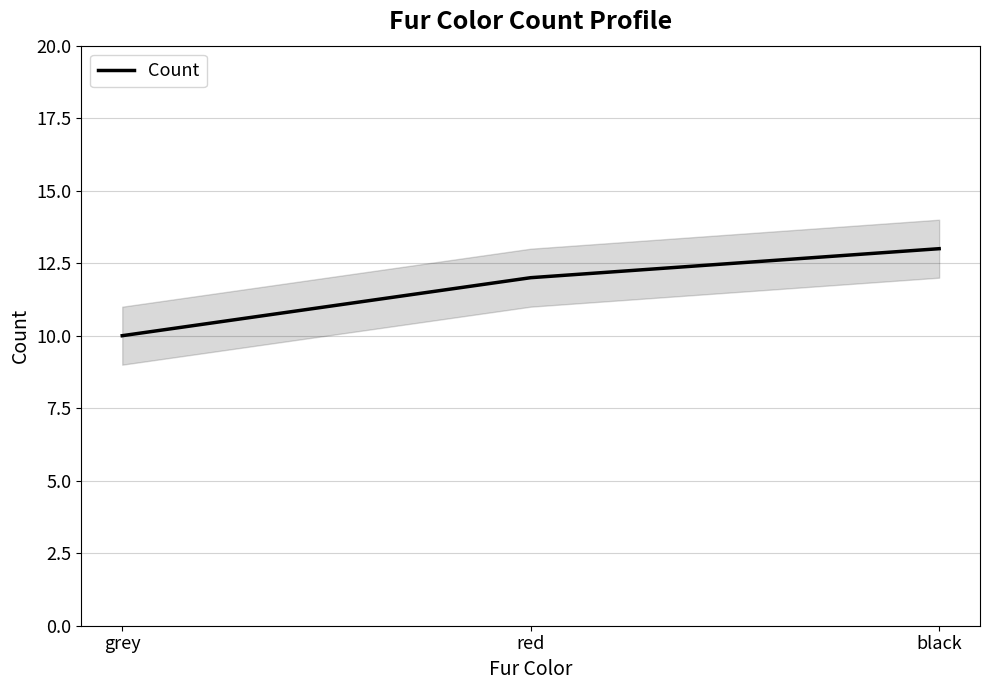

What is the sum of the values at red and black?

25